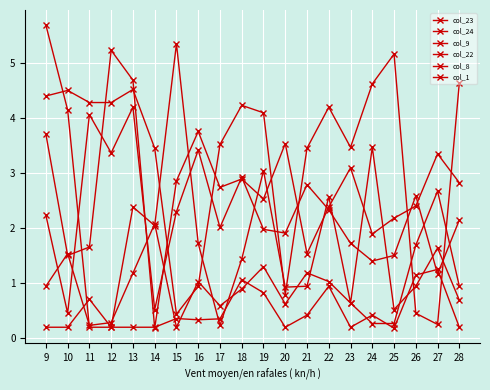

Reading right to left, extract all data points from this chart.

col_23: 28=2.2	27=1.2	26=2.6	25=1.5	24=1.4	23=1.7	22=2.3	21=2.8	20=1.9	19=2.0	18=2.9	17=2.0	16=3.4	15=2.3	14=0.5	13=4.2	12=3.4	11=4.1	10=0.5	9=2.2
col_24: 28=0.7	27=1.6	26=0.9	25=0.5	24=3.5	23=0.6	22=2.6	21=0.9	20=0.9	19=3.1	18=1.4	17=0.2	16=1.7	15=5.4	14=2.1	13=2.4	12=0.2	11=0.2	10=4.2	9=5.7
col_9: 28=0.2	27=1.3	26=1.2	25=0.2	24=0.4	23=0.2	22=0.9	21=0.4	20=0.2	19=0.8	18=1.1	17=0.4	16=0.3	15=0.4	14=0.2	13=0.2	12=0.2	11=0.7	10=0.2	9=0.2
col_22: 28=2.8	27=3.4	26=2.4	25=2.2	24=1.9	23=3.1	22=2.4	21=1.5	20=3.5	19=2.5	18=2.9	17=2.7	16=3.8	15=2.9	14=0.2	13=4.7	12=5.2	11=1.7	10=1.5	9=3.7
col_8: 28=4.6	27=0.3	26=0.5	25=5.2	24=4.6	23=3.5	22=4.2	21=3.5	20=0.8	19=4.1	18=4.2	17=3.5	16=0.9	15=0.4	14=3.5	13=4.5	12=4.3	11=4.3	10=4.5	9=4.4
col_1: 28=0.9	27=2.7	26=1.7	25=0.3	24=0.3	23=0.6	22=1.0	21=1.2	20=0.6	19=1.3	18=0.9	17=0.6	16=1.0	15=0.2	14=2.1	13=1.2	12=0.3	11=0.2	10=1.5	9=0.9